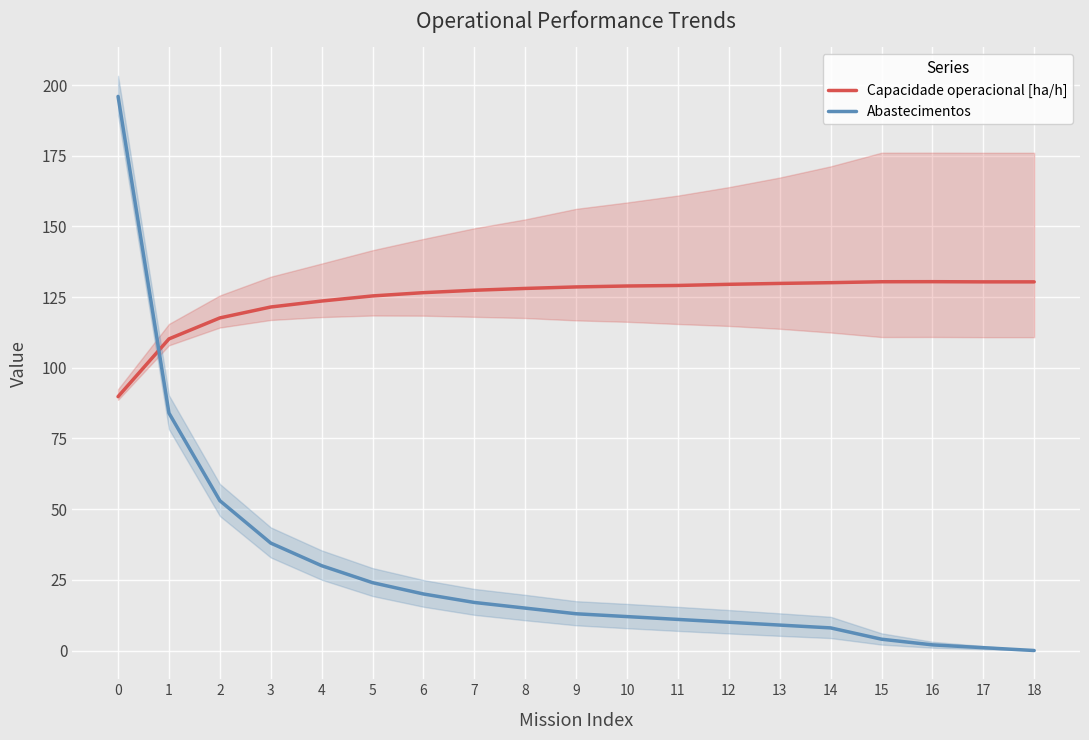

The Capacidade operacional [ha/h] series shows 117.6 at 2. True or false?

True